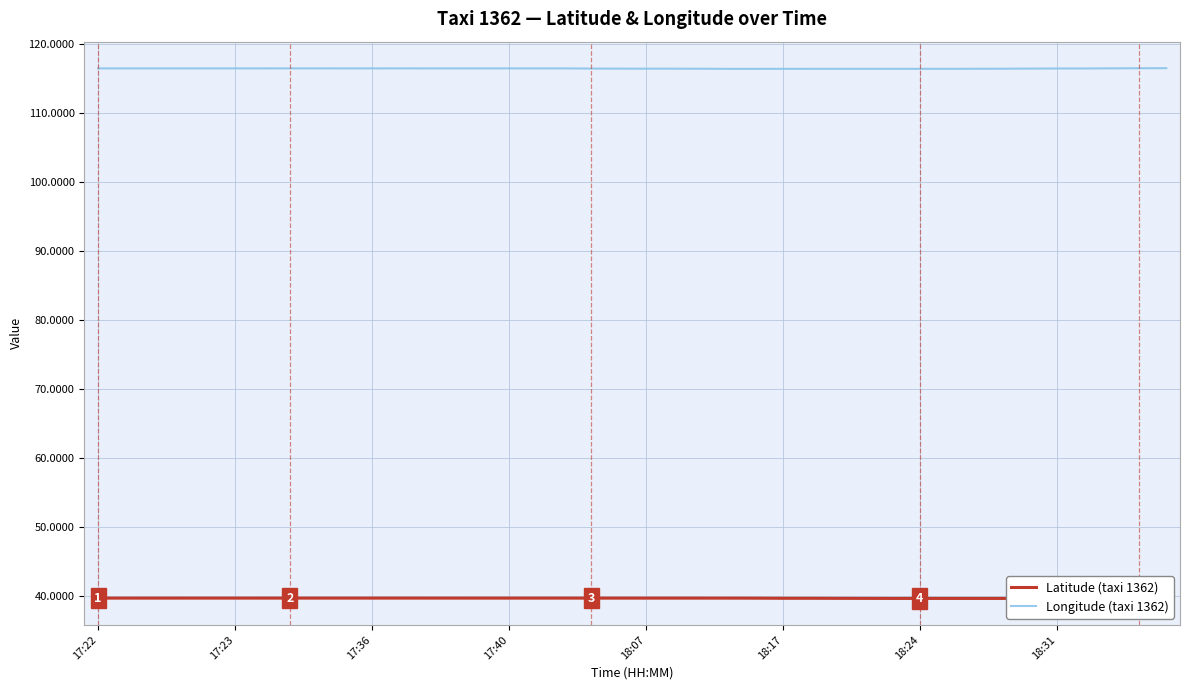

Reading left to right, what are all the values shown in this chart?

Latitude (taxi 1362): 39.8	39.8	39.8	39.8	39.8	39.8	39.8	39.8	39.8	39.8	39.8	39.8	39.8	39.8	39.8	39.8	39.8	39.8	39.8	39.8	39.8	39.8	39.8	39.8	39.8	39.7	39.7	39.7	39.7	39.7	39.7	39.7	39.7	39.7	39.7	39.7	39.7	39.7	39.7	39.7
Longitude (taxi 1362): 116.4	116.4	116.4	116.4	116.4	116.4	116.4	116.4	116.4	116.4	116.4	116.4	116.4	116.4	116.4	116.4	116.4	116.4	116.4	116.4	116.4	116.4	116.4	116.3	116.3	116.3	116.3	116.3	116.3	116.3	116.3	116.3	116.3	116.4	116.4	116.4	116.4	116.4	116.4	116.4